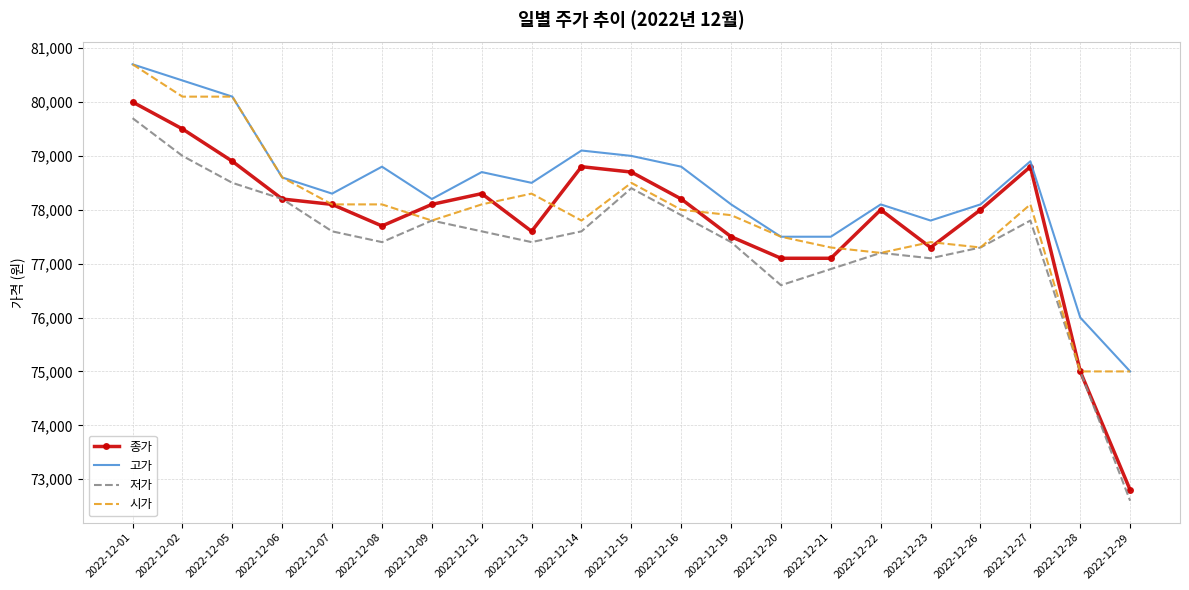

What is the approximate value of 시가 at 2022-12-29, to the nearest 10?

75000